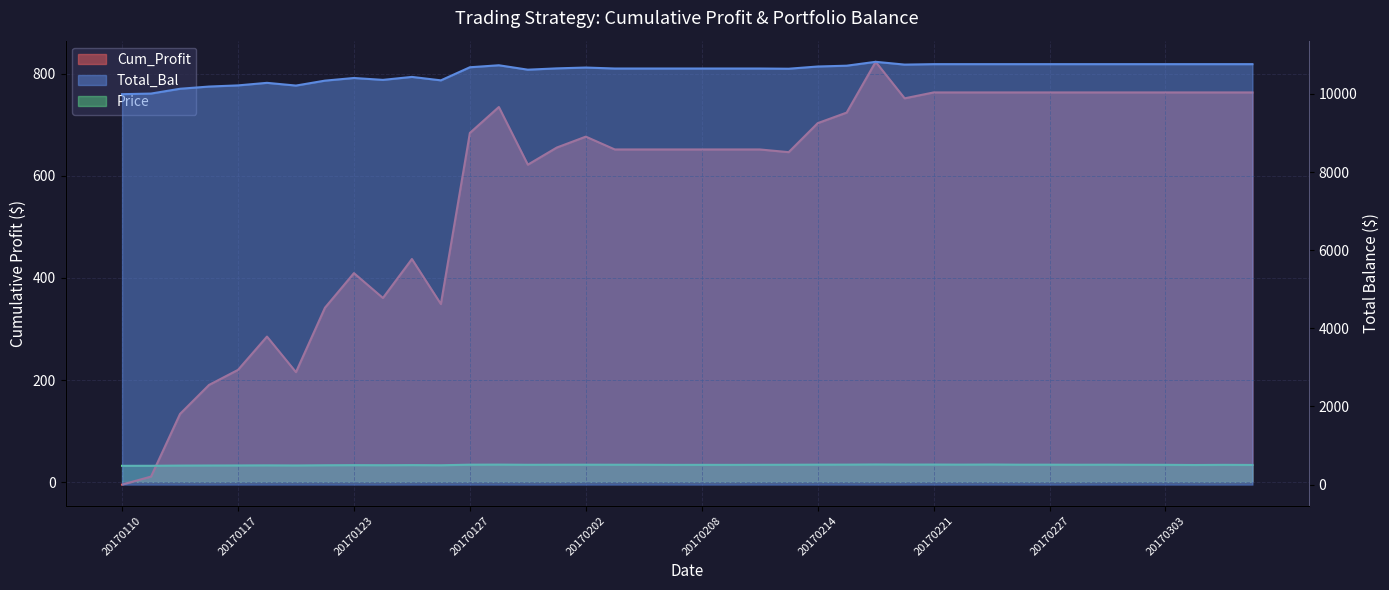

At which category does Price reach its first local valley?

20170119